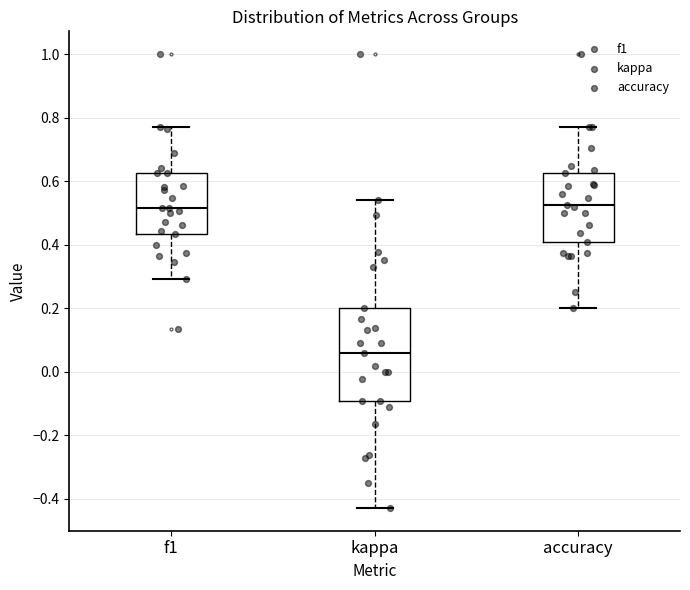

Reading left to right, transcribe this box plot: for each box, give where its median line is, the range the box spans, and where its two whiskers end, as read against the y-axis. The values are not printed on the chart, so give them approximately, as read against the axis.

f1: median 0.52, box 0.44 to 0.62, whiskers 0.30 to 0.76
kappa: median 0.06, box -0.10 to 0.20, whiskers -0.42 to 0.54
accuracy: median 0.52, box 0.40 to 0.62, whiskers 0.20 to 0.76